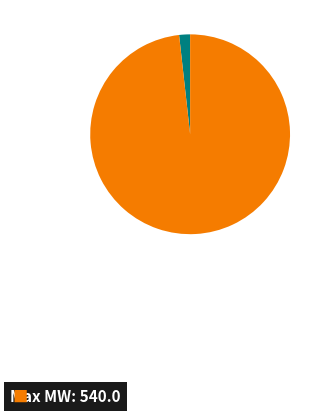

Does any single category account for the majority?

Yes